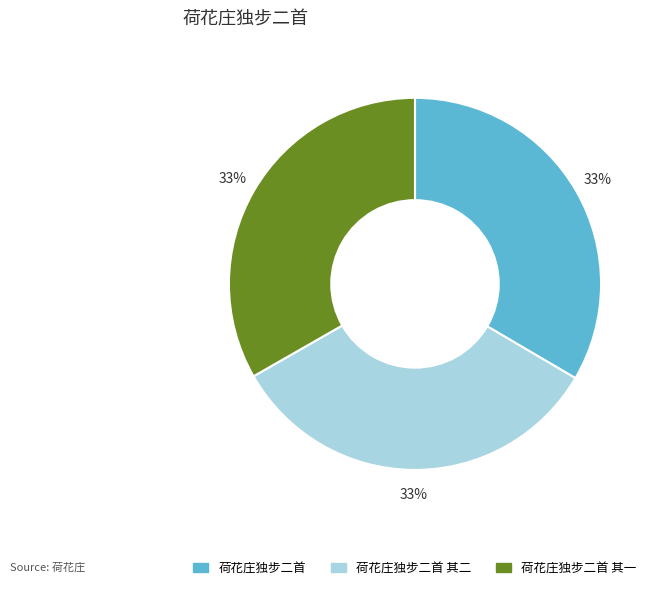

What percentage is the 荷花庄独步二首 slice, to the nearest percent?

33%